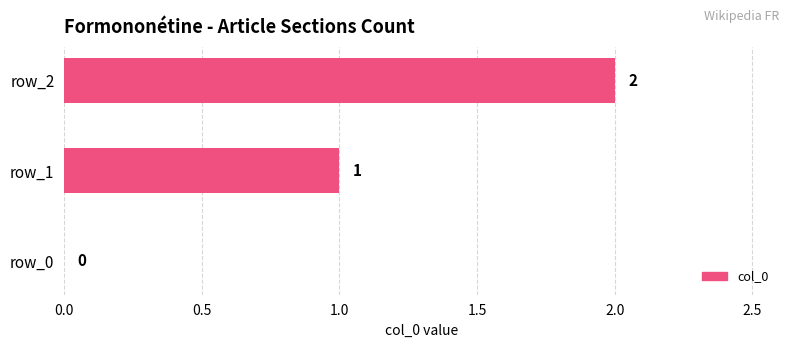

What is the change in value from row_1 to row_2?

+1